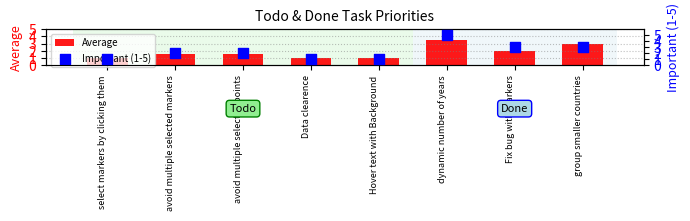

Which series has the widest spread of Y values?

Important (1-5)